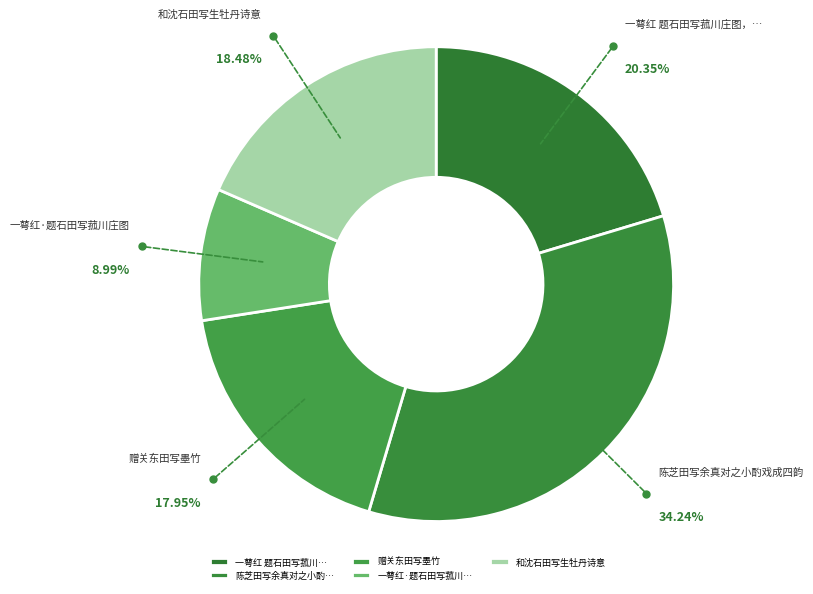

Count the number of slices in the pie.

5